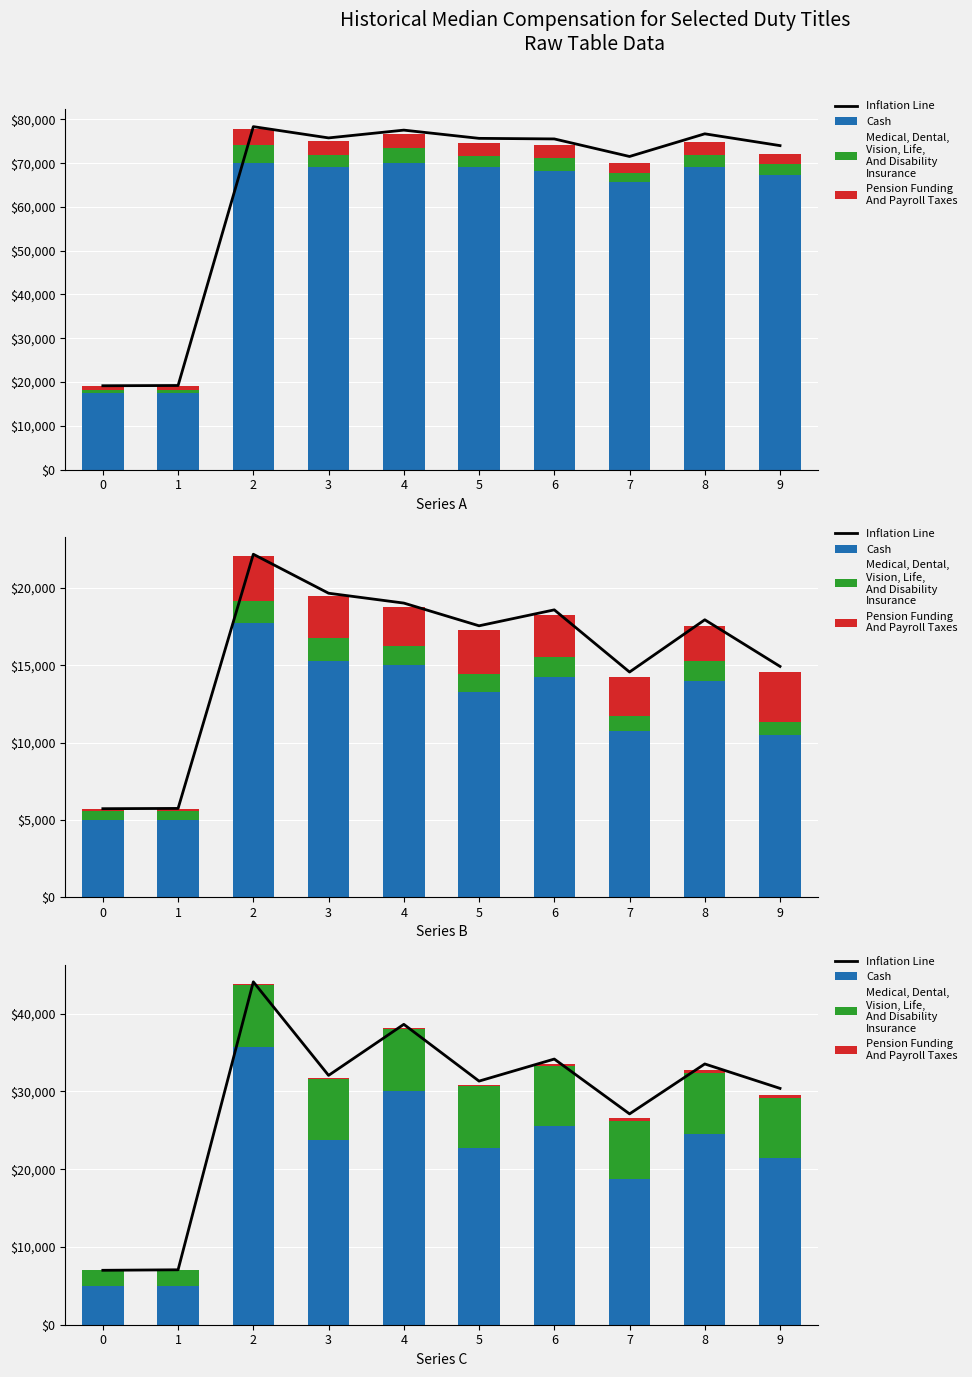

Where does the Pension Funding
And Payroll Taxes series first go above 223?

5